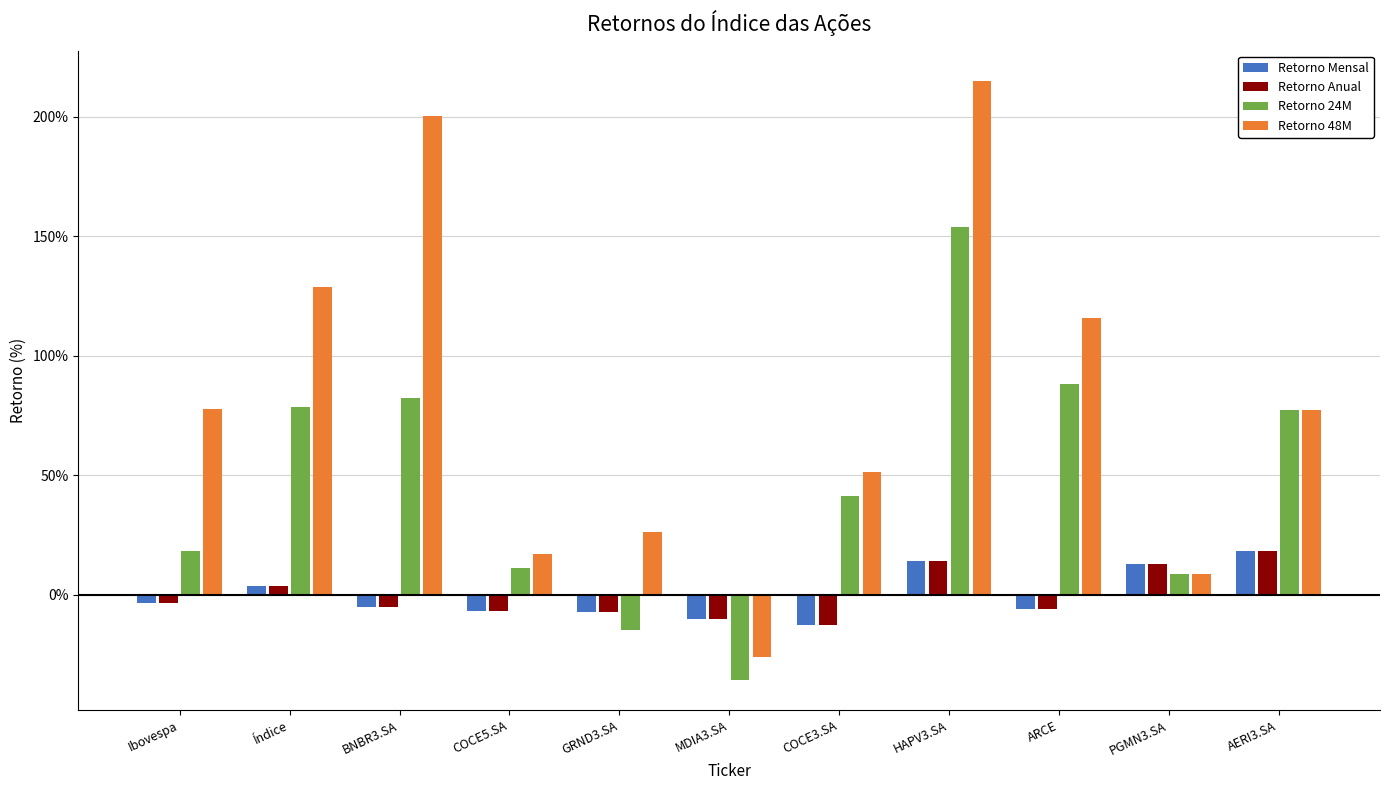

Which category has the highest value across all series?

HAPV3.SA